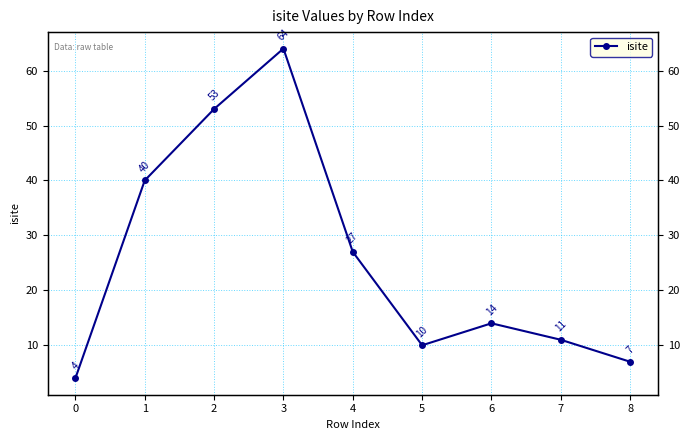

Which label corresponds to the largest value in the chart?

3